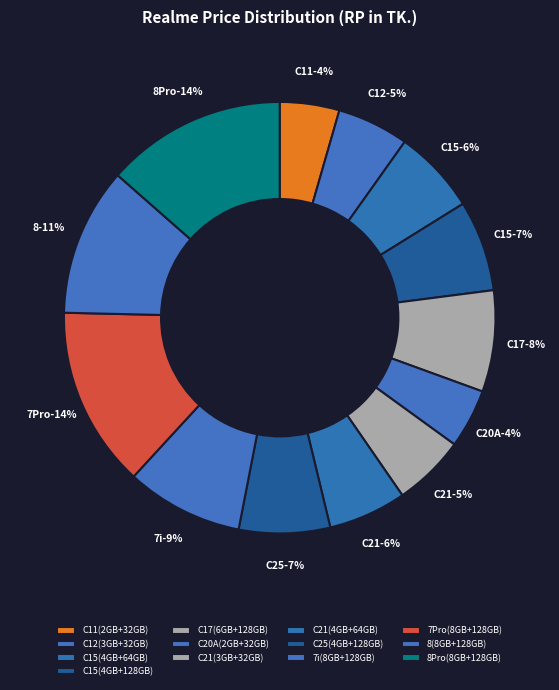

To the nearest percent, what is the average slice percentage?

8%